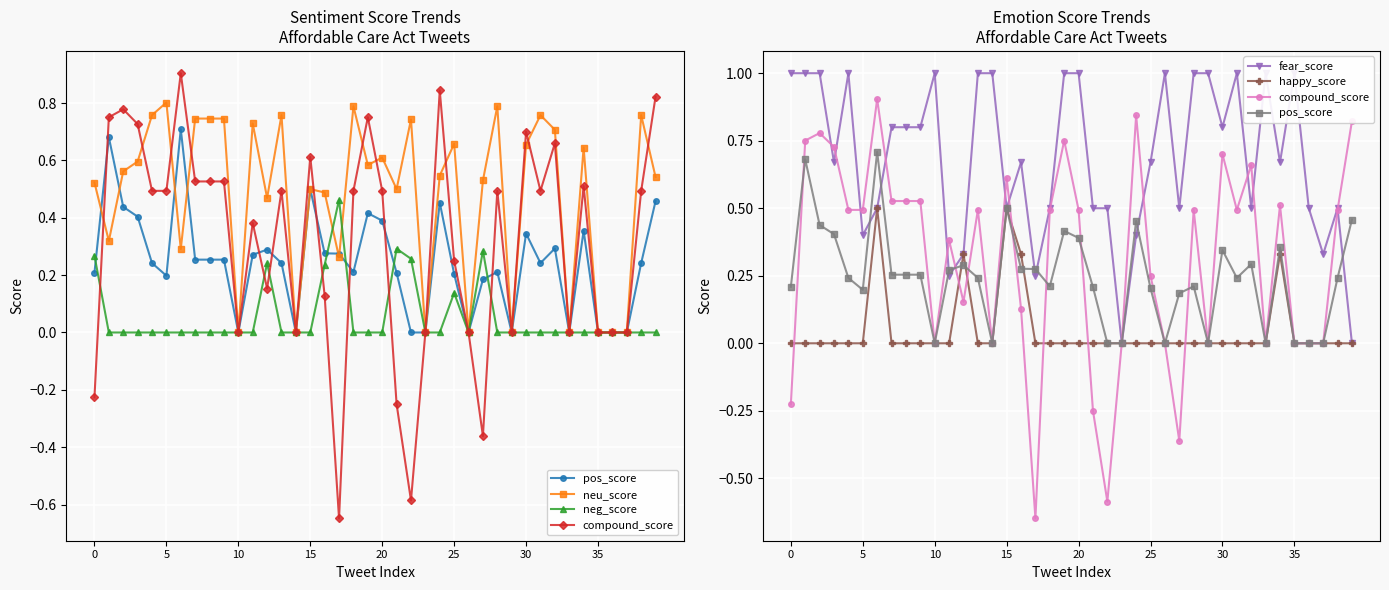

What is the difference between the second highest and minimum values in the fear_score series?

1.0